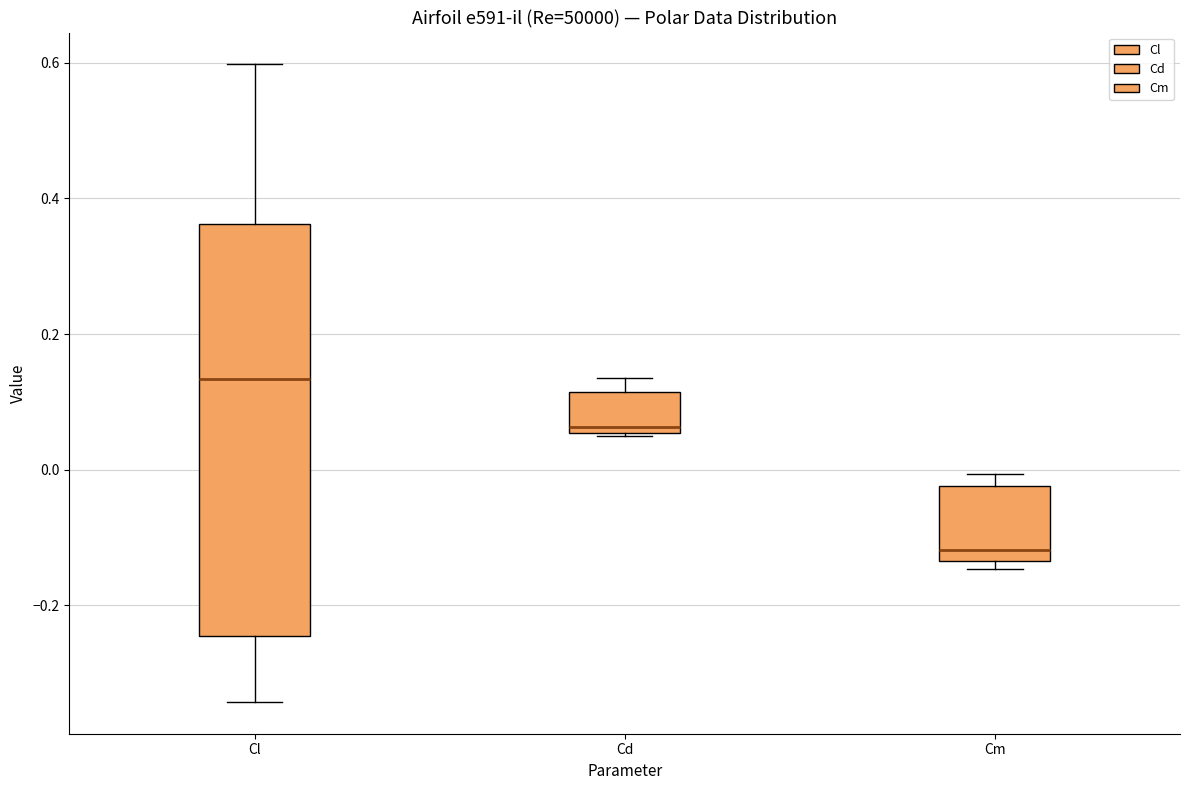

Comparing the boxes themselves (not the whiskers), which one is the tallest?

Cl